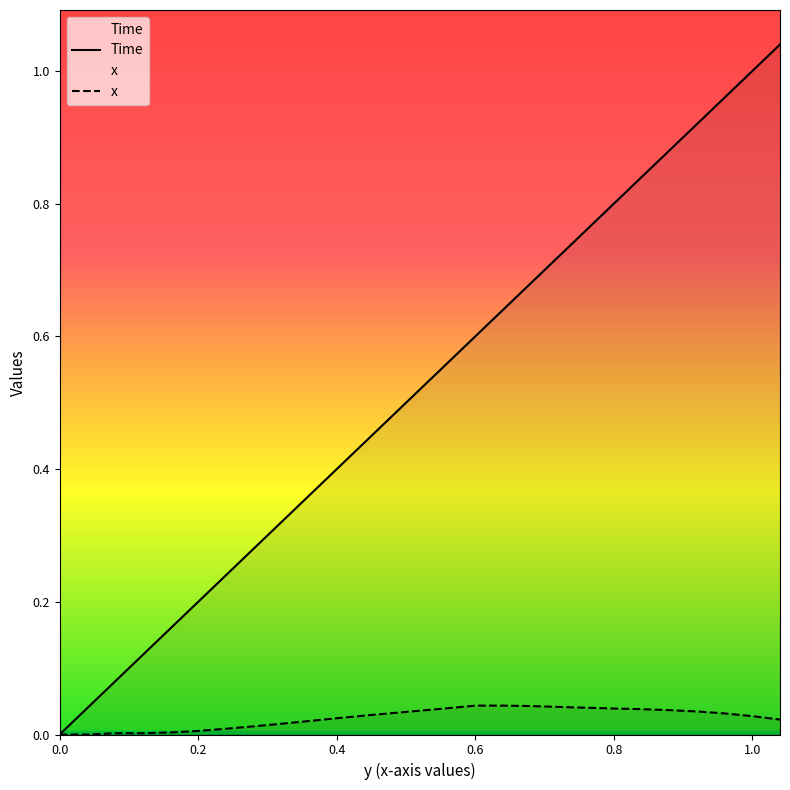

How many lines are shown in the chart?

2